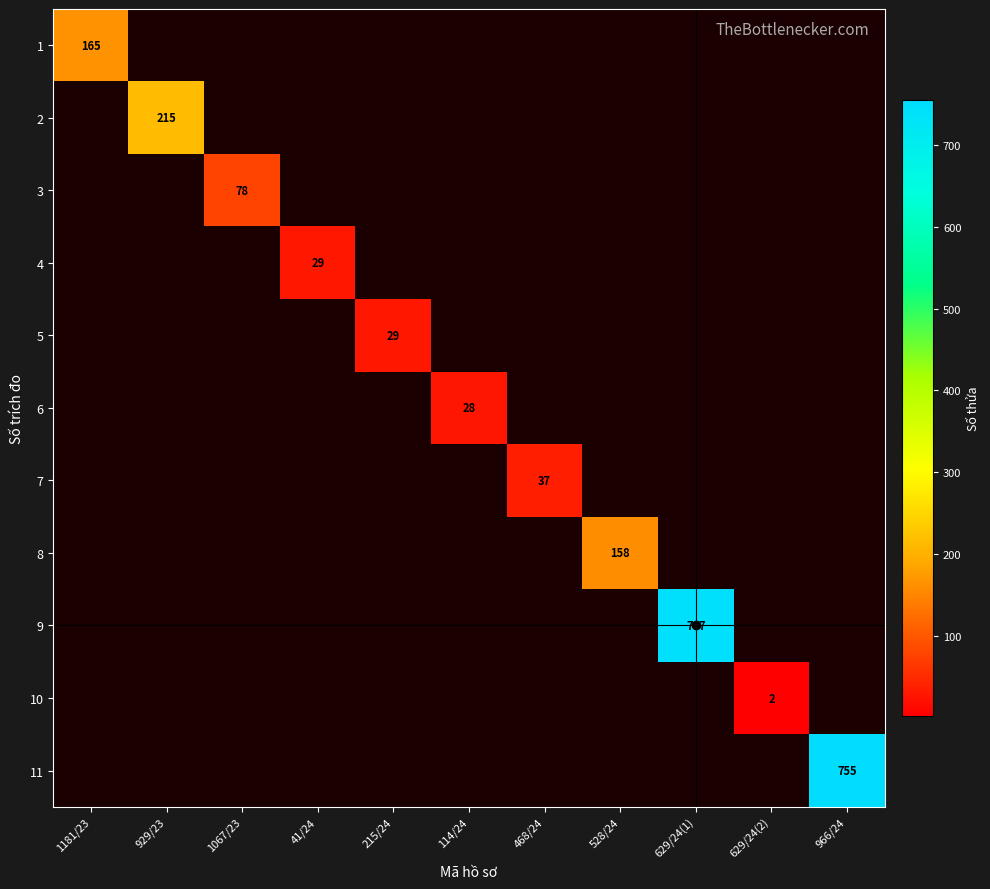

How many positive values does the 4 series have?

1